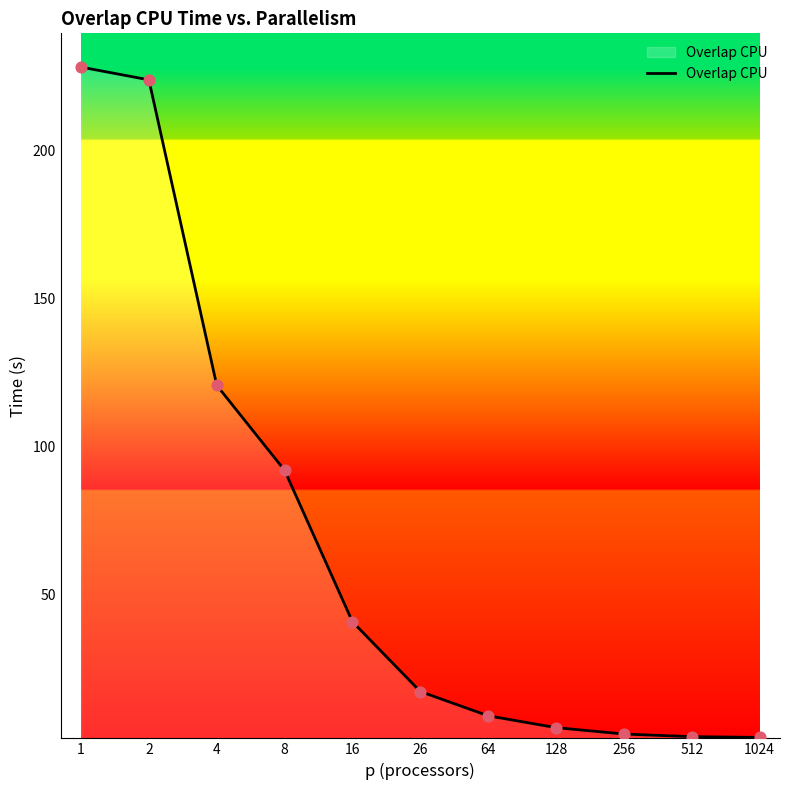

What is the change in value from 1 to 128?

-223.2